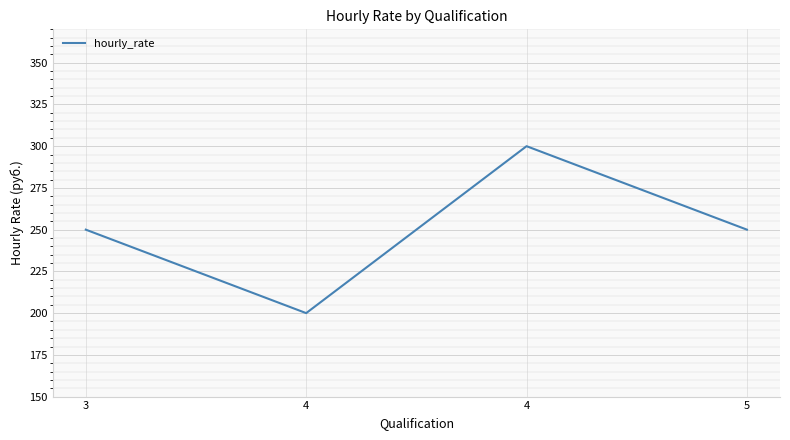

Count the values in the range 250 to 300.

3